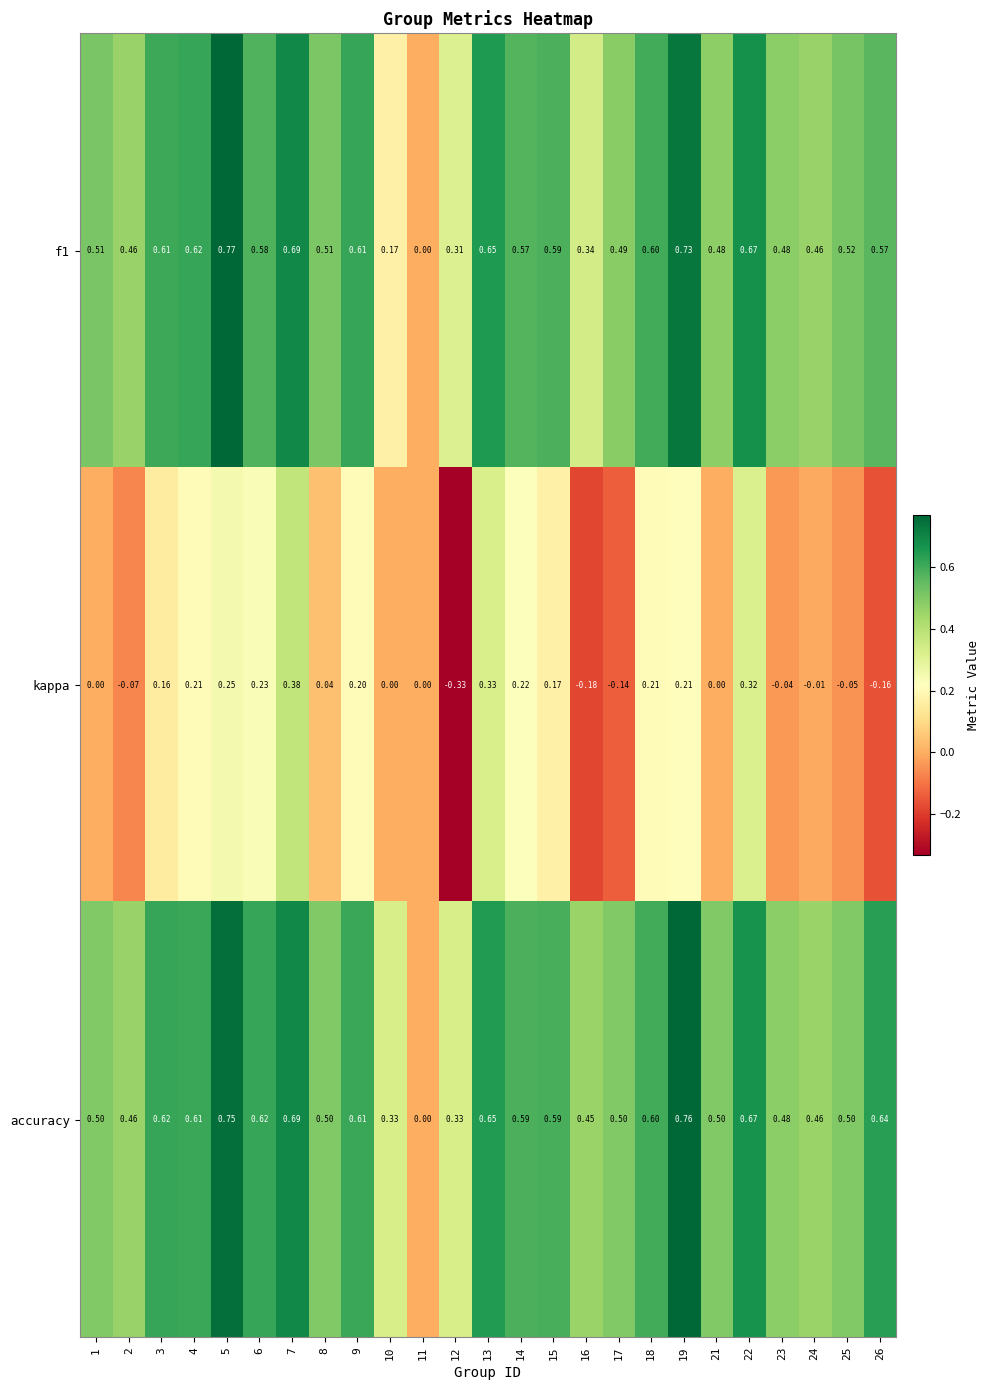

Between 14 and 15, which series saw the biggest shift?

kappa